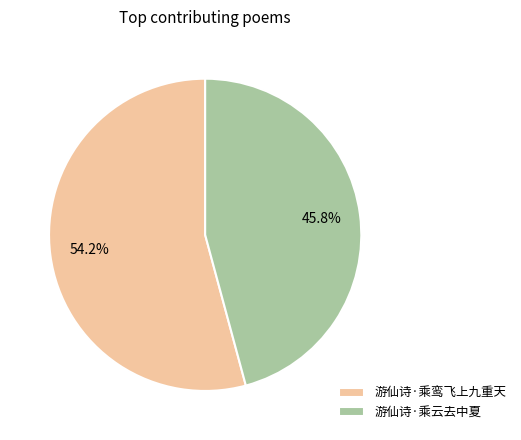

What is the largest slice in the pie chart?

游仙诗·乘鸾飞上九重天